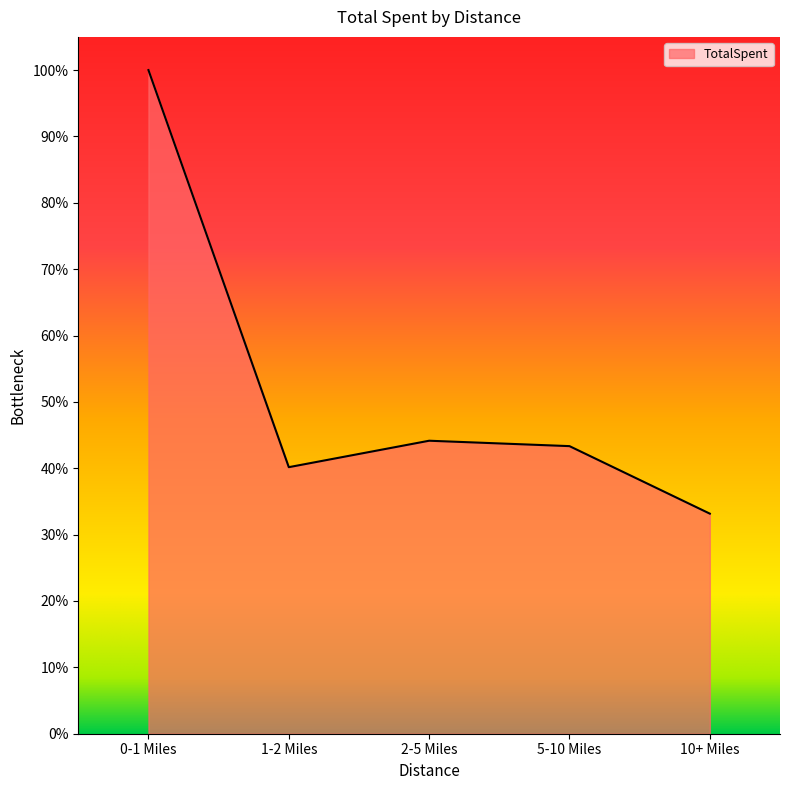

Does the chart display data point markers on the line(s)?

No